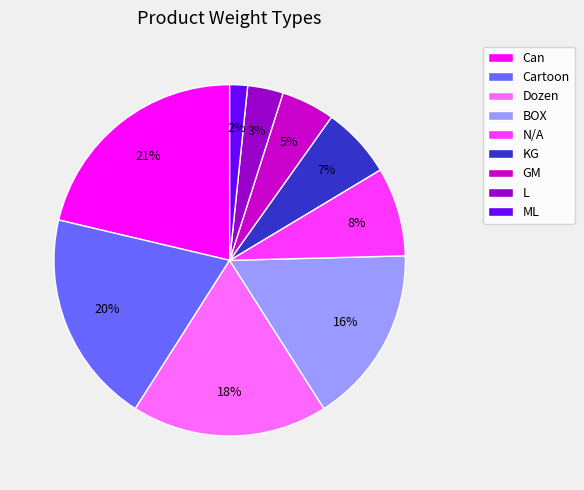

Which slice is the smallest?

ML